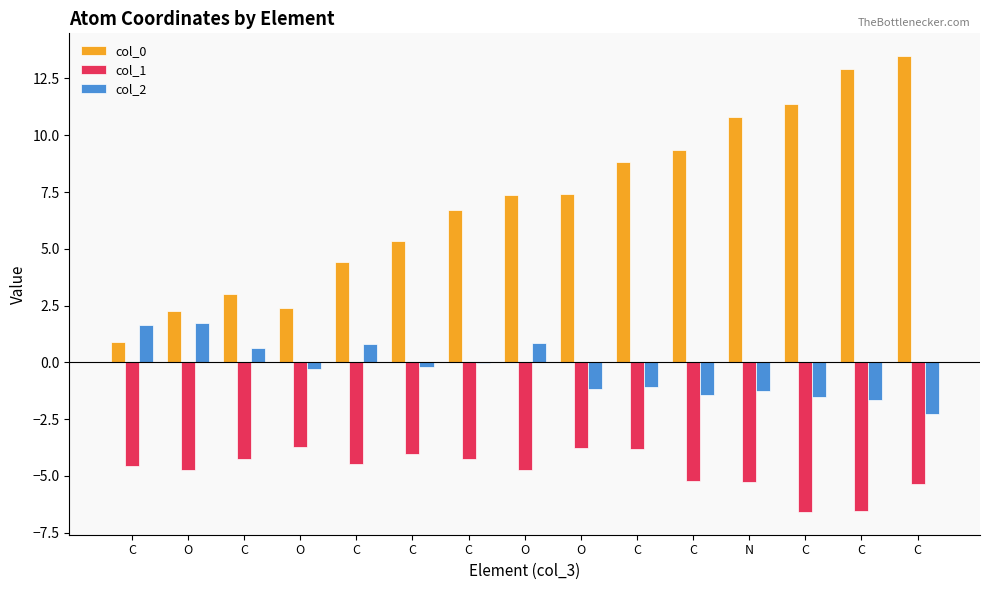

Reading right to left, transcribe all the data shown in this chart.

col_0: C=13.5	C=12.9	C=11.4	N=10.8	C=9.4	C=8.8	O=7.4	O=7.4	C=6.7	C=5.3	C=4.4	O=2.4	C=3.0	O=2.3	C=0.9
col_1: C=-5.4	C=-6.5	C=-6.6	N=-5.3	C=-5.2	C=-3.8	O=-3.8	O=-4.8	C=-4.2	C=-4.1	C=-4.5	O=-3.7	C=-4.3	O=-4.7	C=-4.6
col_2: C=-2.3	C=-1.7	C=-1.5	N=-1.3	C=-1.5	C=-1.1	O=-1.2	O=0.9	C=-0.1	C=-0.2	C=0.8	O=-0.3	C=0.6	O=1.7	C=1.7